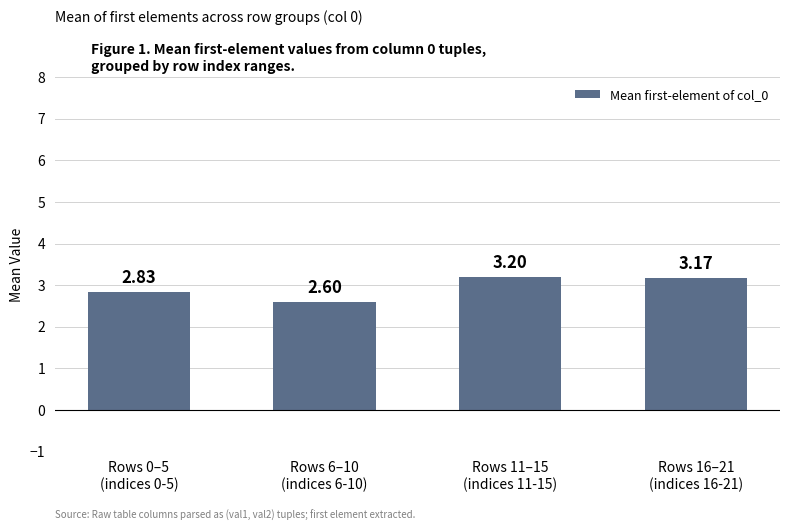

What position from the left is Rows 16–21
(indices 16-21)?

4